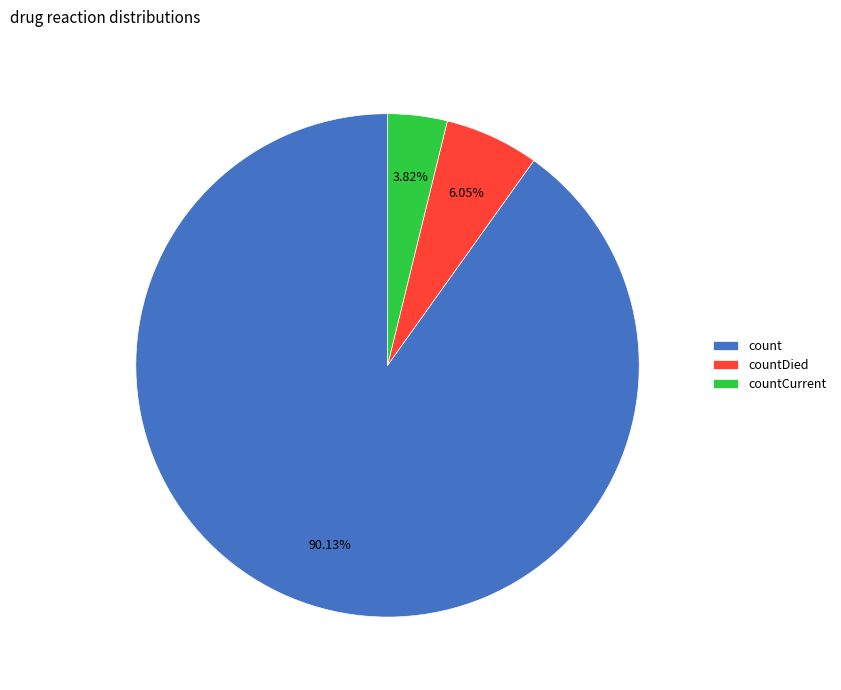

To the nearest percent, what percentage of the pie is countDied?

6%